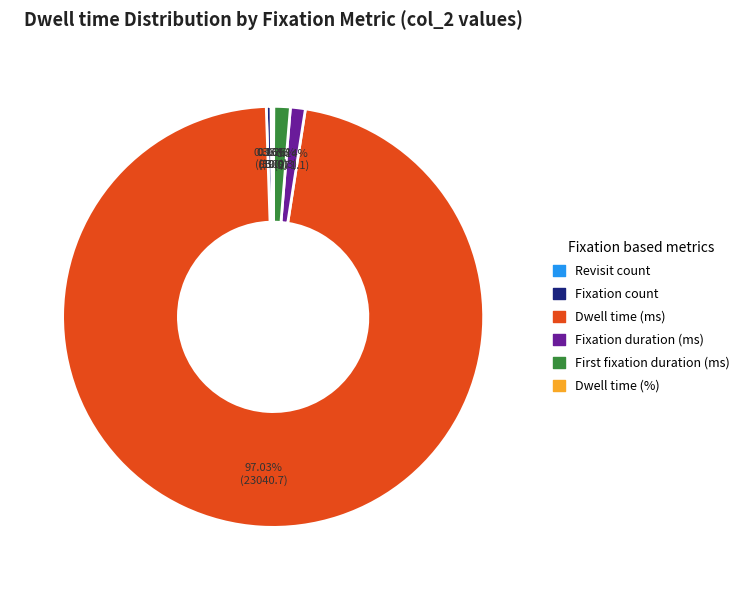

Is there a majority slice in this chart?

Yes